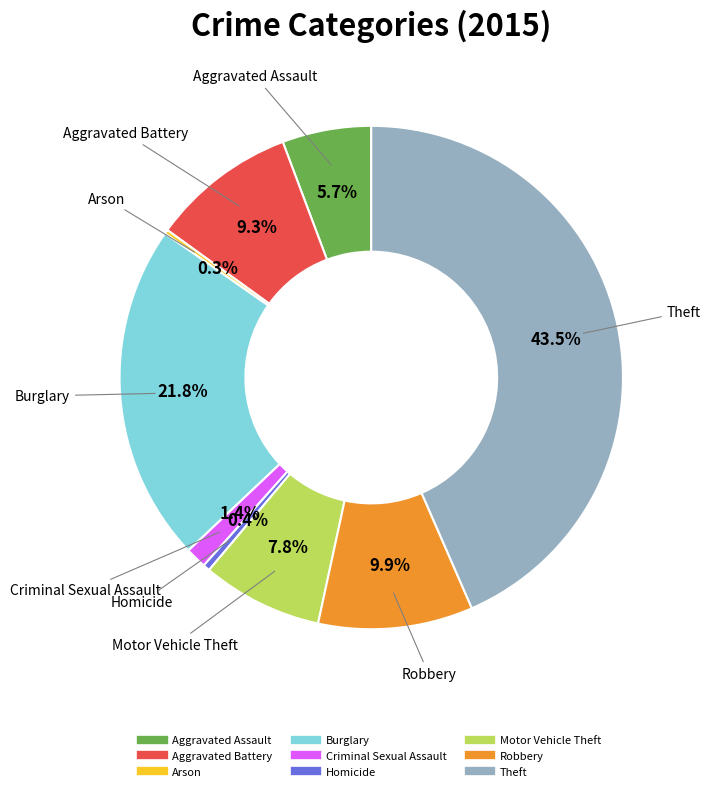

To the nearest percent, what is the difference between the largest and smallest slice percentages?

43%